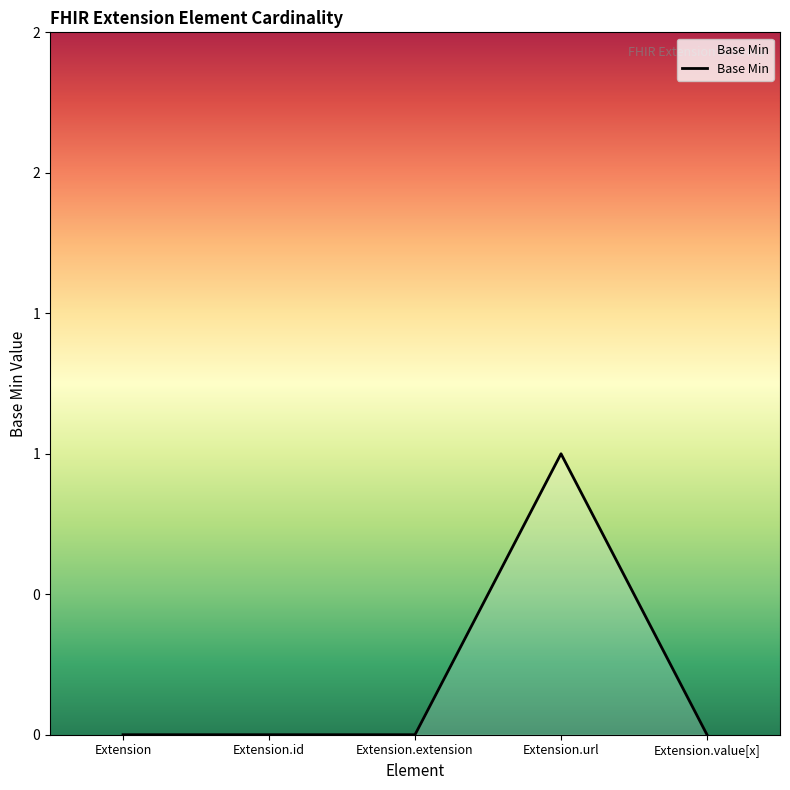

Where is the data nearest to the value 0?

Extension